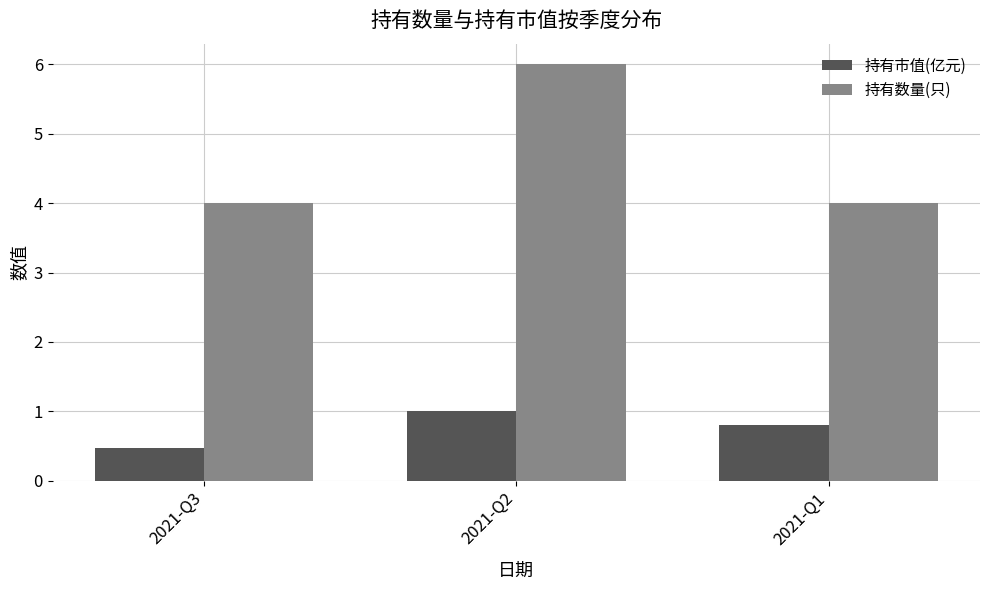

Reading right to left, what are all the values shown in this chart?

持有市值(亿元): 0.8	1.0	0.5
持有数量(只): 4.0	6.0	4.0